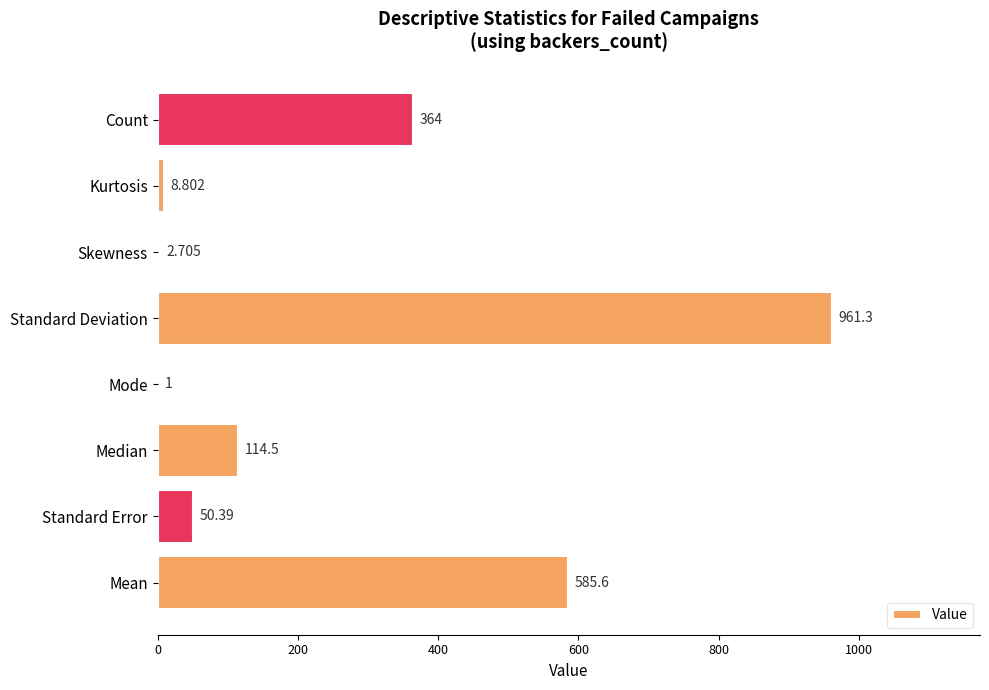

Are the bars grouped side by side (vs. stacked)?

No